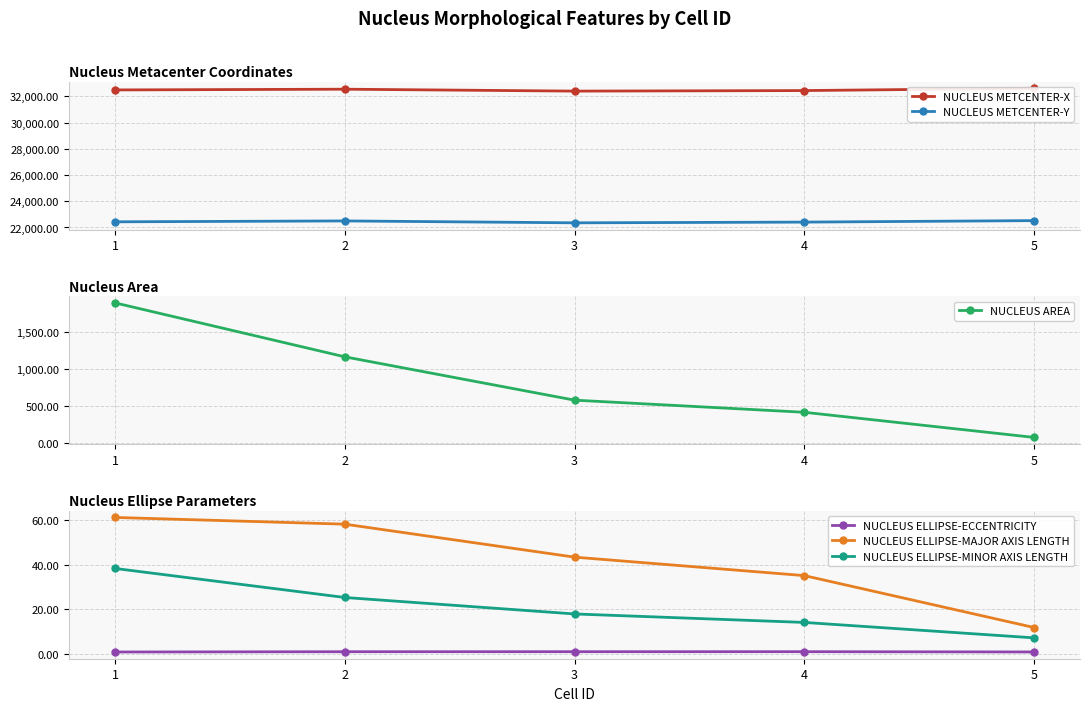

List the labels in order of NUCLEUS METCENTER-Y value, smallest first.

3, 4, 1, 2, 5